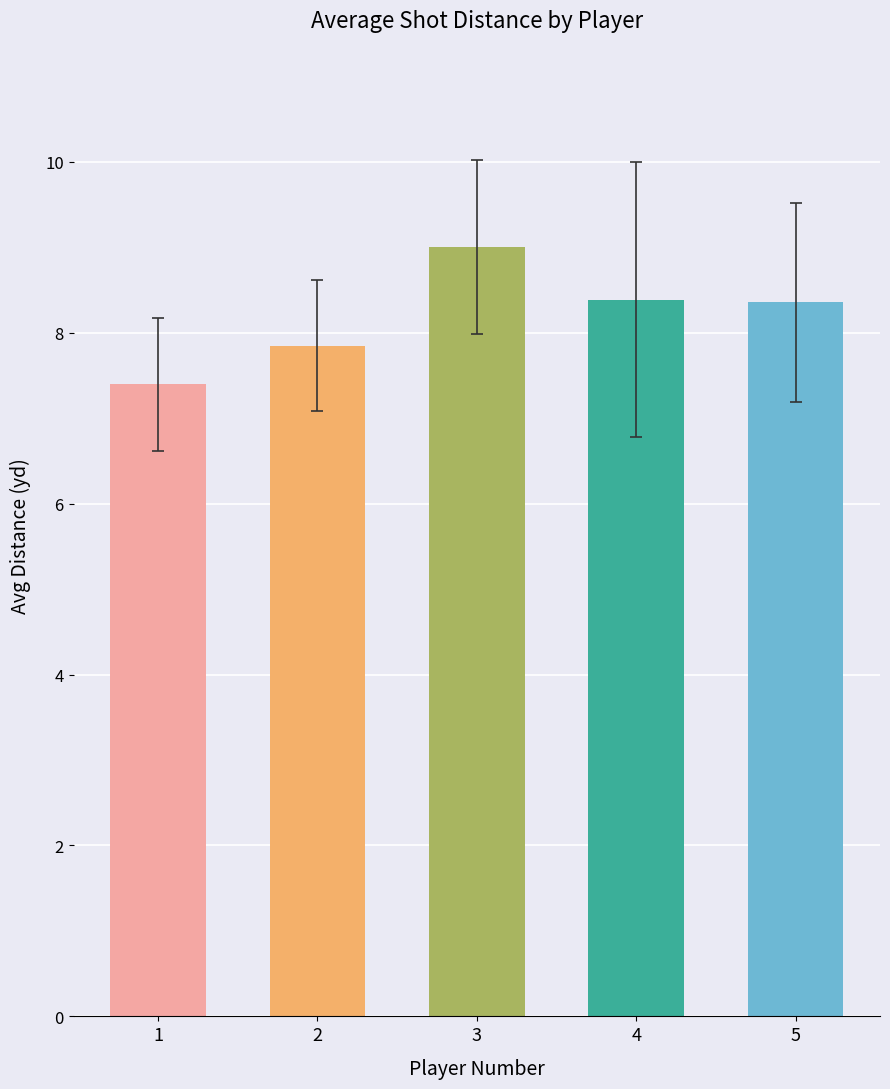

What is the value of the 3rd bar from the left?

9.0